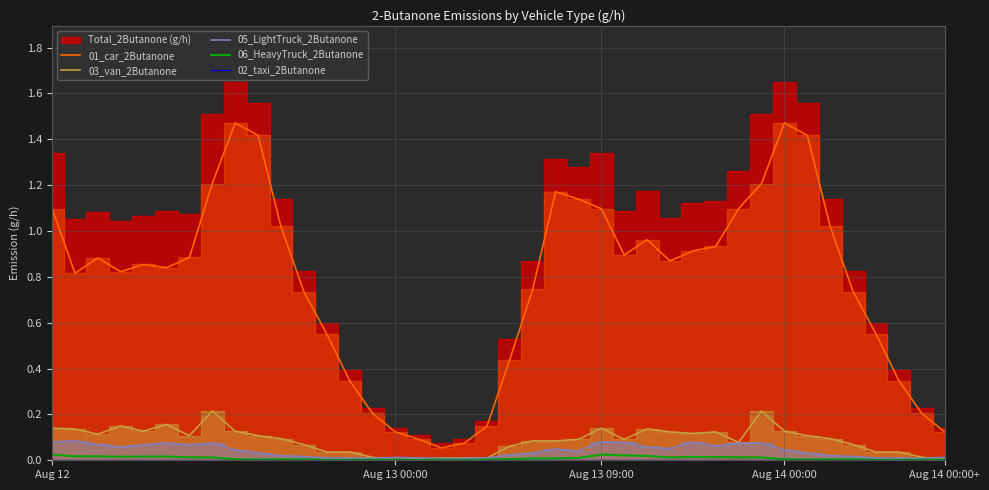

Rank the series by their maximum value, from highest to lowest.

01_car_2Butanone, 03_van_2Butanone, 05_LightTruck_2Butanone, 06_HeavyTruck_2Butanone, 02_taxi_2Butanone